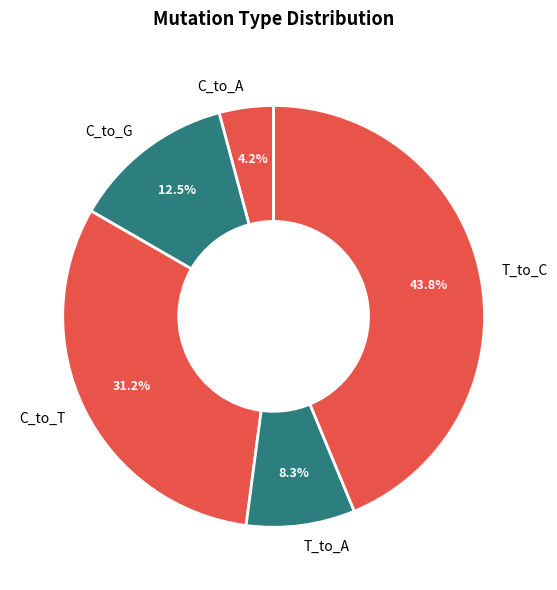

Between C_to_A and T_to_C, which is larger?

T_to_C